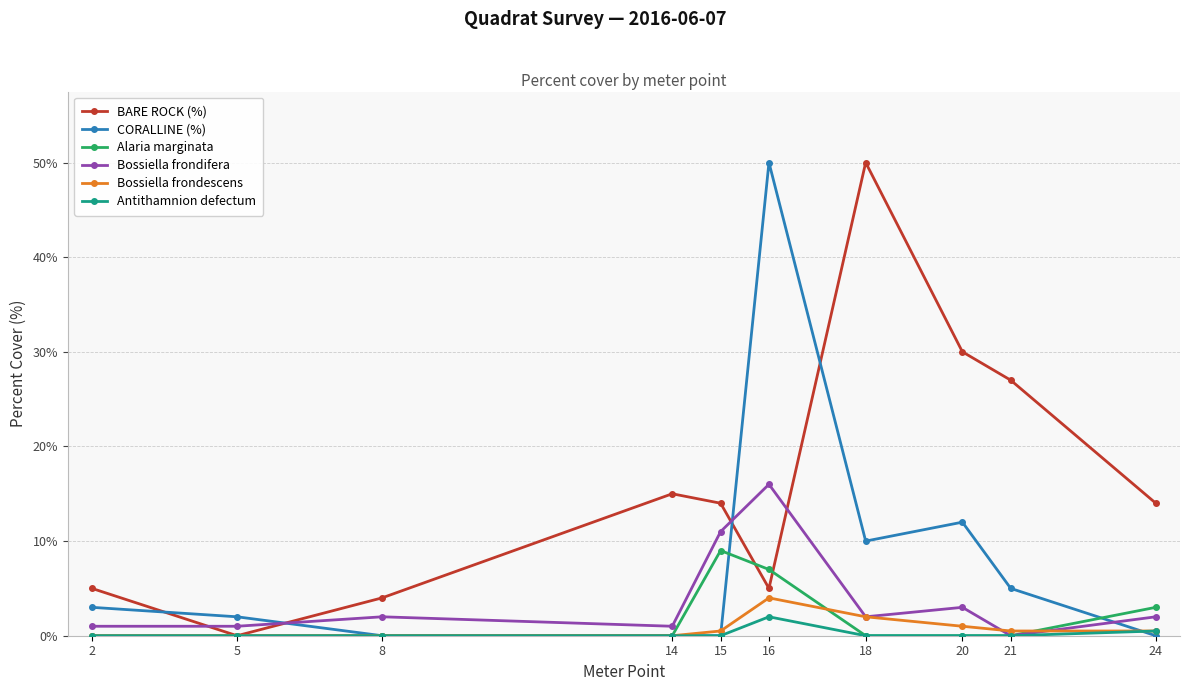

The Antithamnion defectum series shows 0.0 at 20. True or false?

True